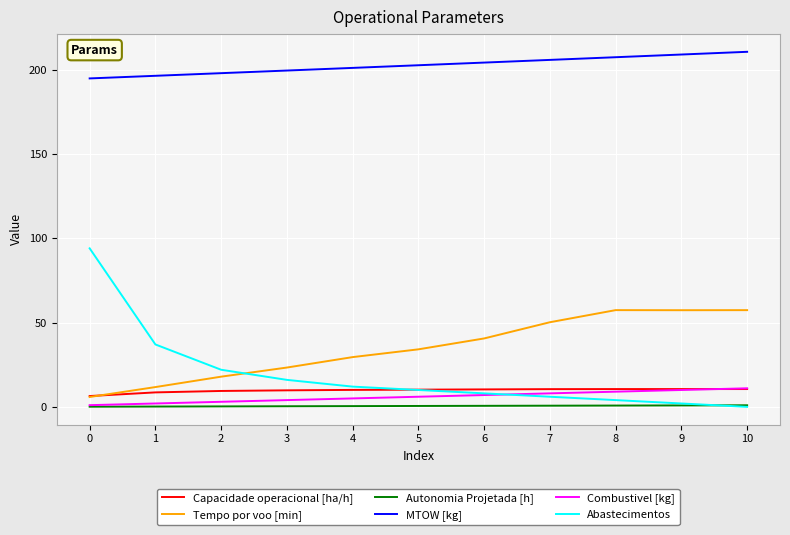

At how many categories does at least one series exceed 25?

11